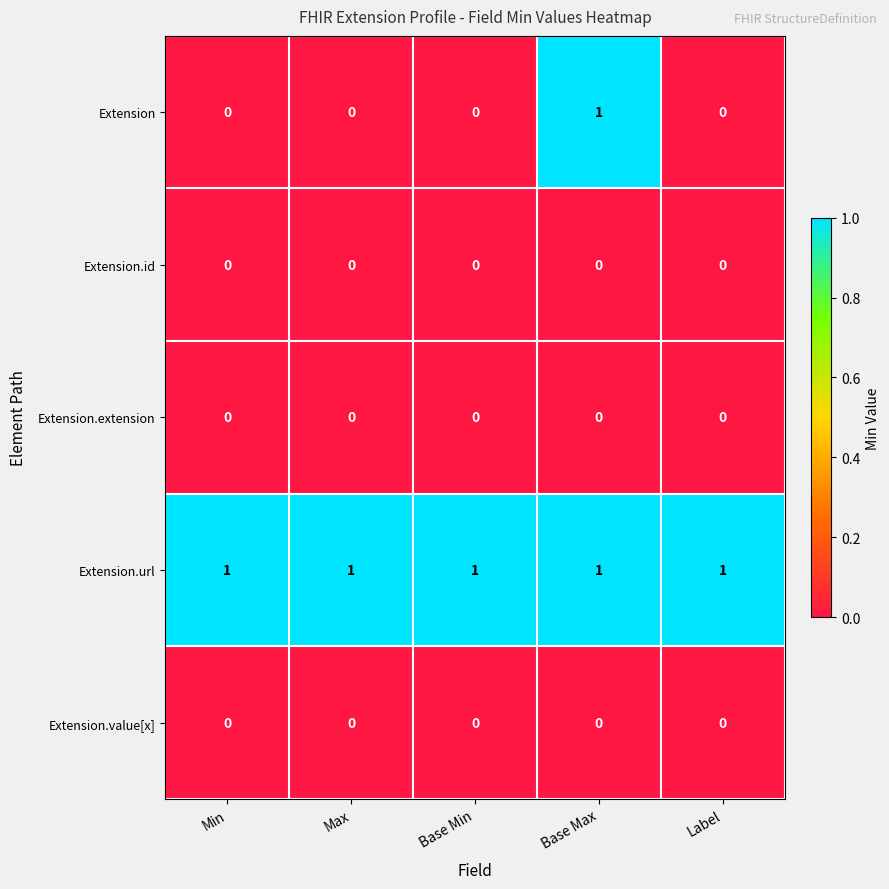

Reading left to right, list all the values displayed in this chart.

Extension: Min=0	Max=0	Base Min=0	Base Max=1	Label=0
Extension.id: Min=0	Max=0	Base Min=0	Base Max=0	Label=0
Extension.extension: Min=0	Max=0	Base Min=0	Base Max=0	Label=0
Extension.url: Min=1	Max=1	Base Min=1	Base Max=1	Label=1
Extension.value[x]: Min=0	Max=0	Base Min=0	Base Max=0	Label=0